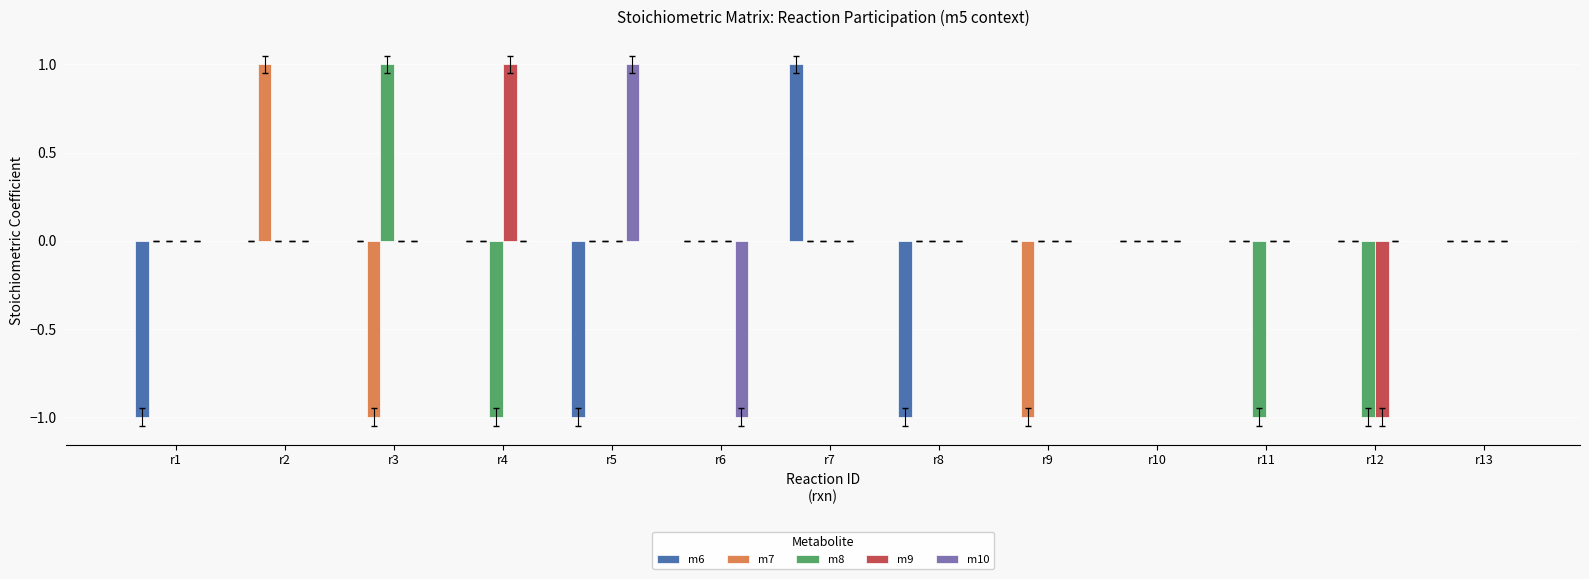

Which category has the highest value in the m10 series?

r5